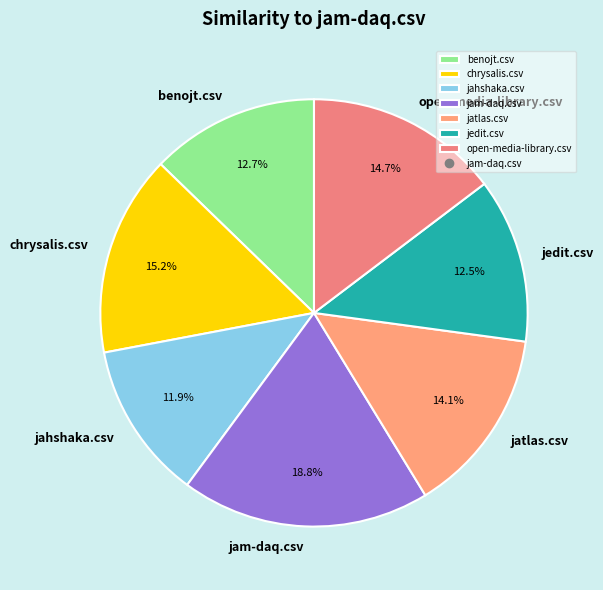

What percentage is the jam-daq.csv slice, to the nearest percent?

19%